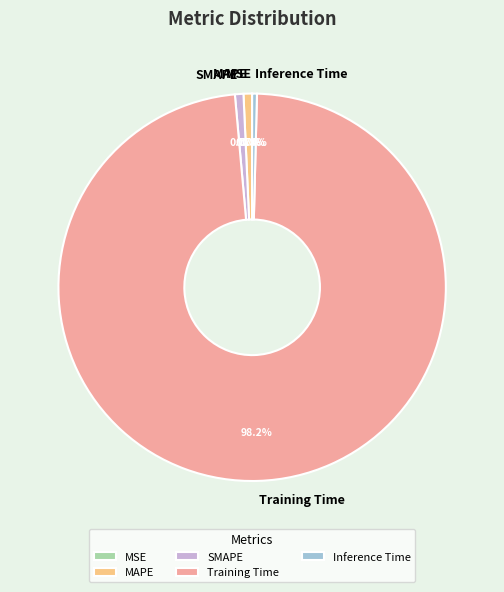

Does any single category account for the majority?

Yes